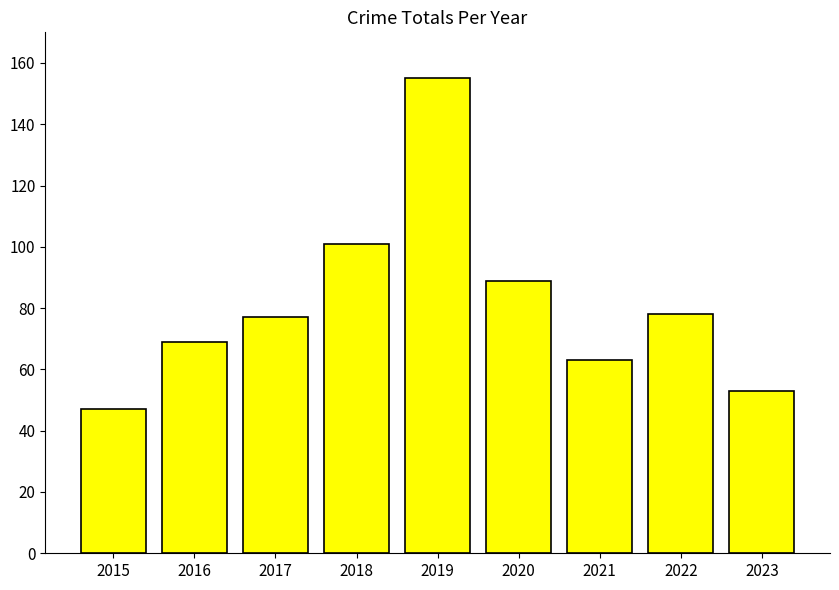

What value does the data have at 2016?

69